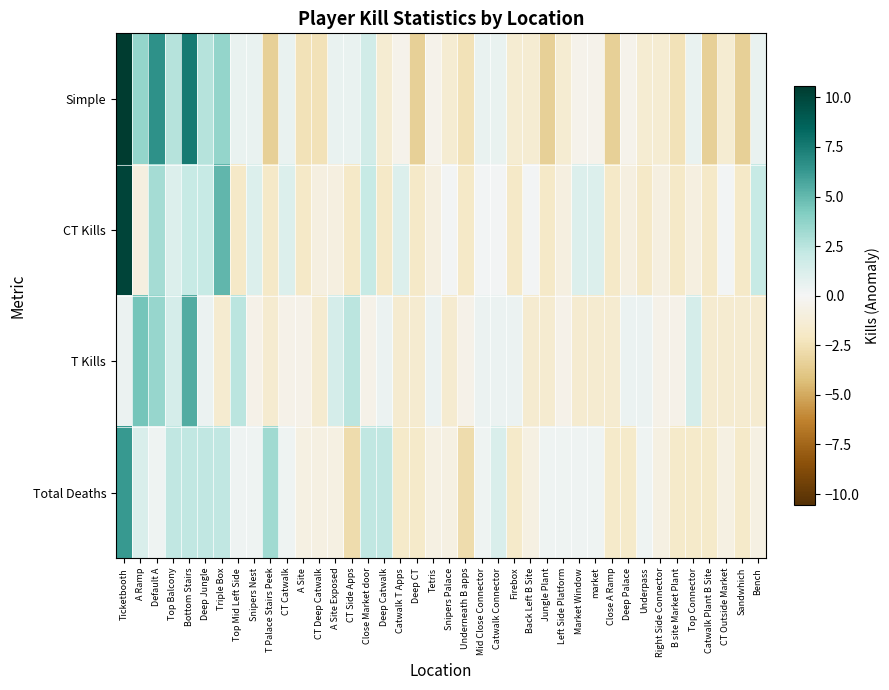

At which category is the sum across all series the highest?

Ticketbooth